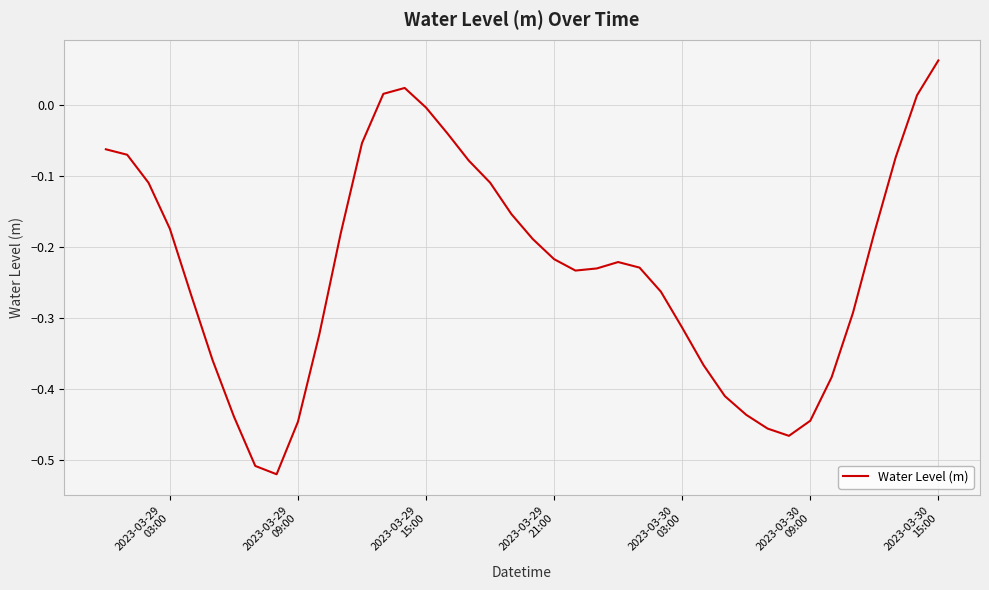

What is the difference between the maximum and minimum values?

0.6